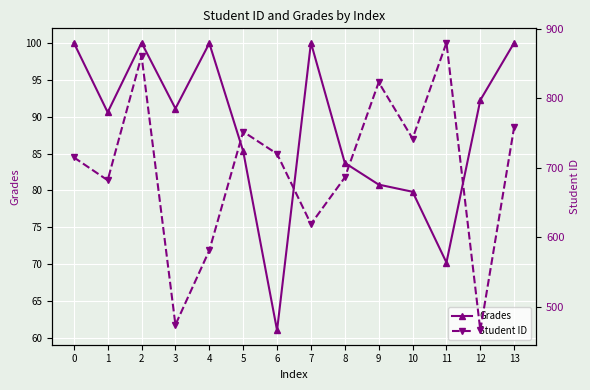

True or false: Student ID has more than 0 interior local peaks.

True